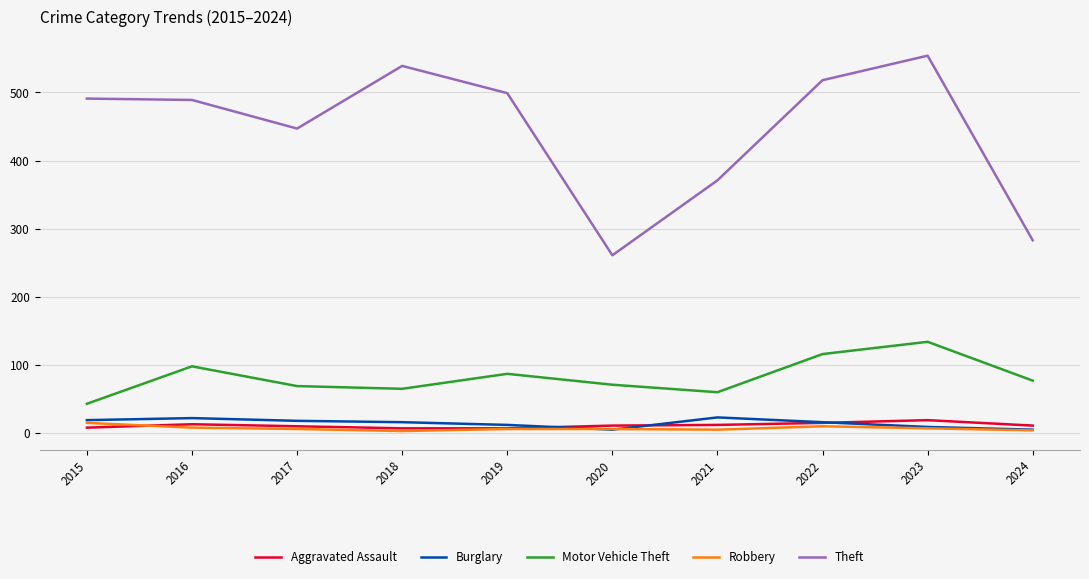

True or false: Robbery and Motor Vehicle Theft cross at least once.

False